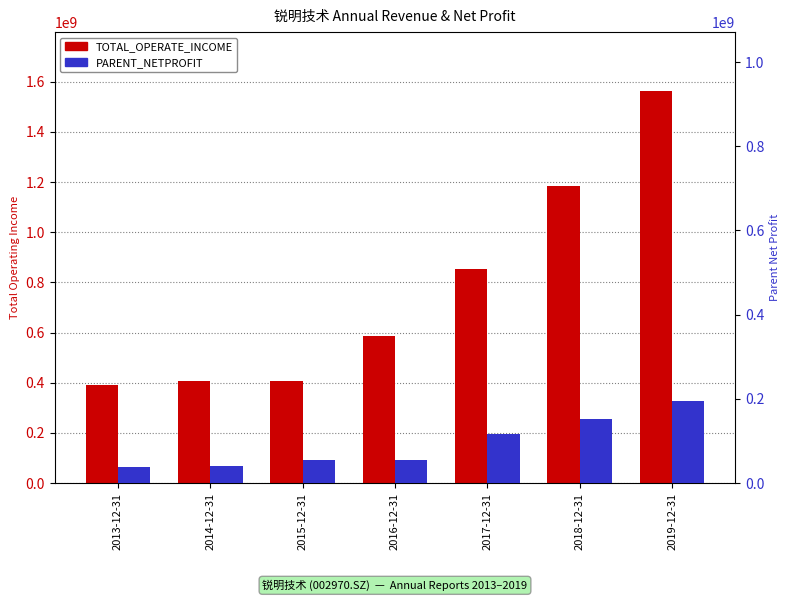

Rank the series by their maximum value, from lowest to highest.

PARENT_NETPROFIT, TOTAL_OPERATE_INCOME